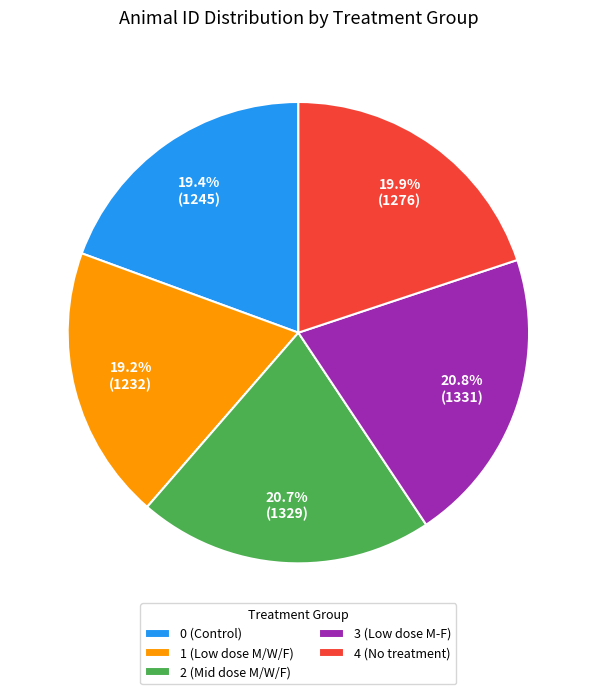

Count the number of slices in the pie.

5